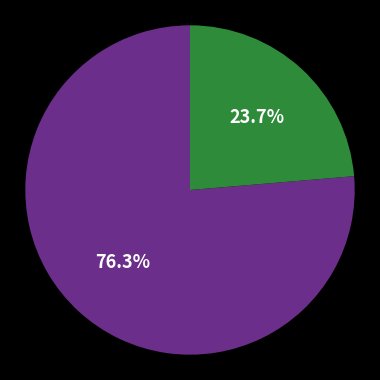

Does any single category account for the majority?

Yes